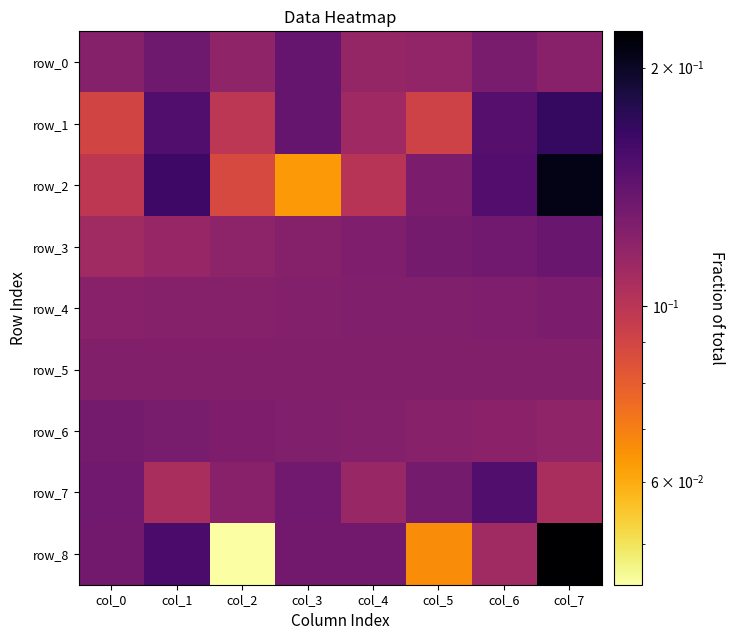

At which label does row_8 reach its peak?

col_7